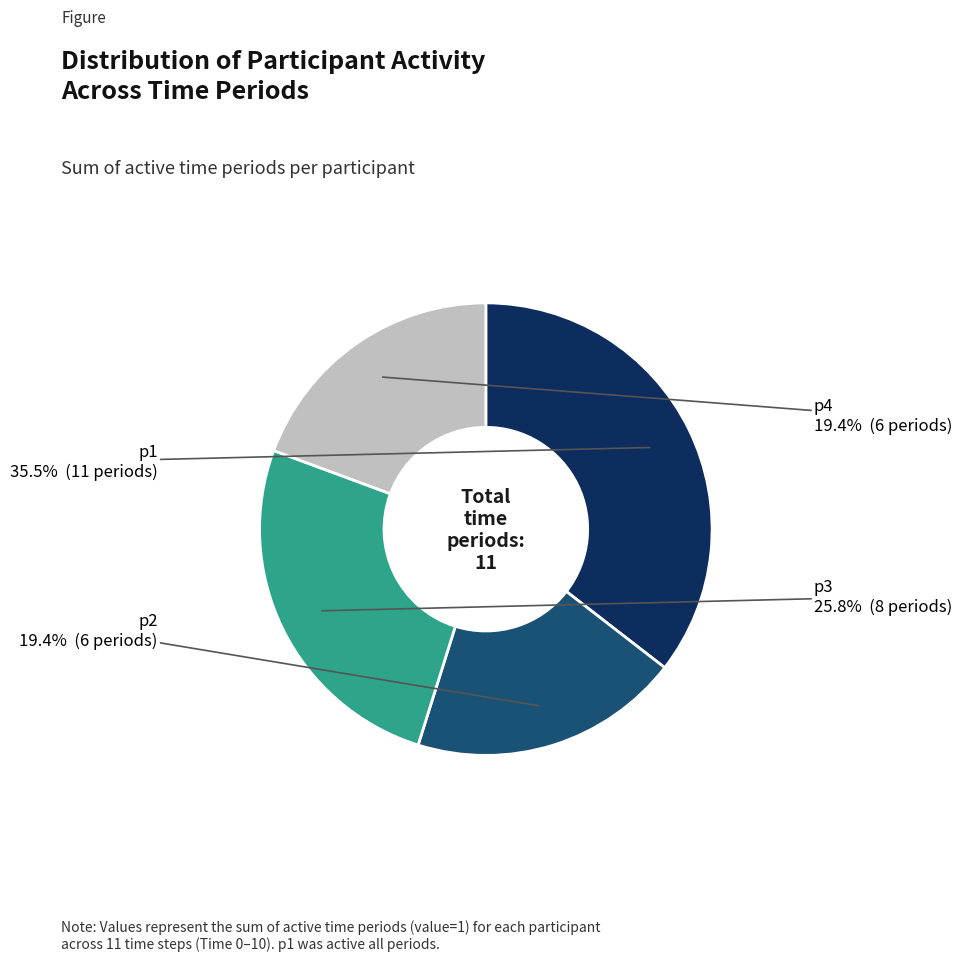

Is there a majority slice in this chart?

No